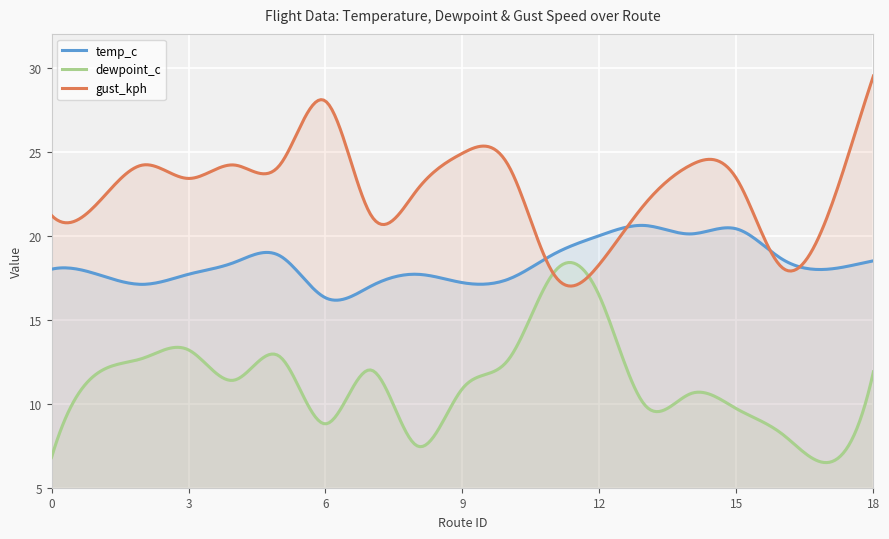

Where is the first local maximum for gust_kph?

2